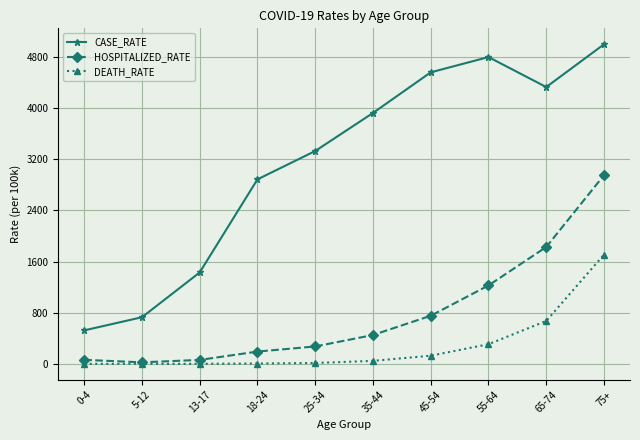

The HOSPITALIZED_RATE series shows 62.2 at 0-4. True or false?

True